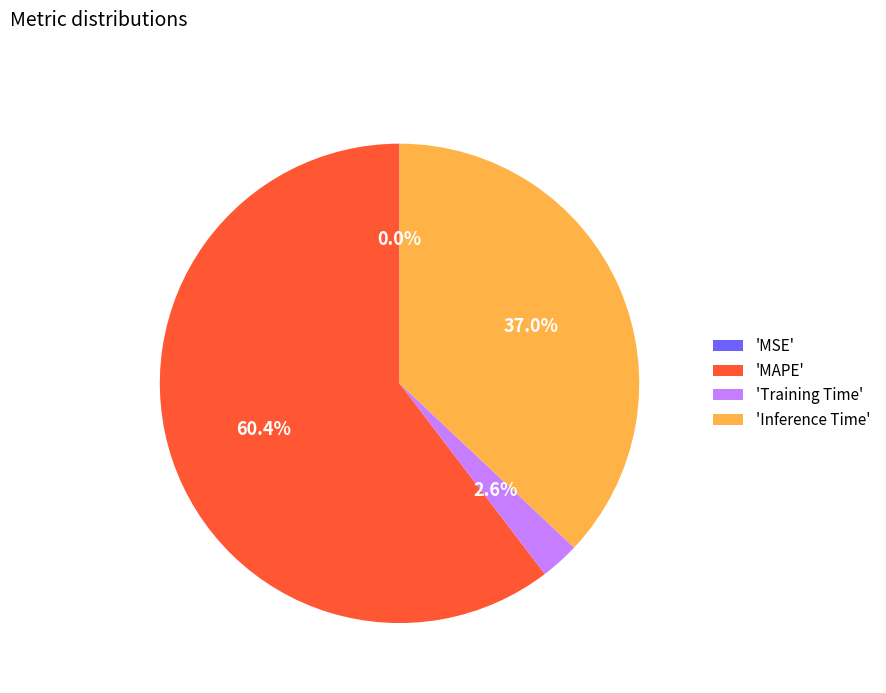

Which category accounts for the majority?

'MAPE'